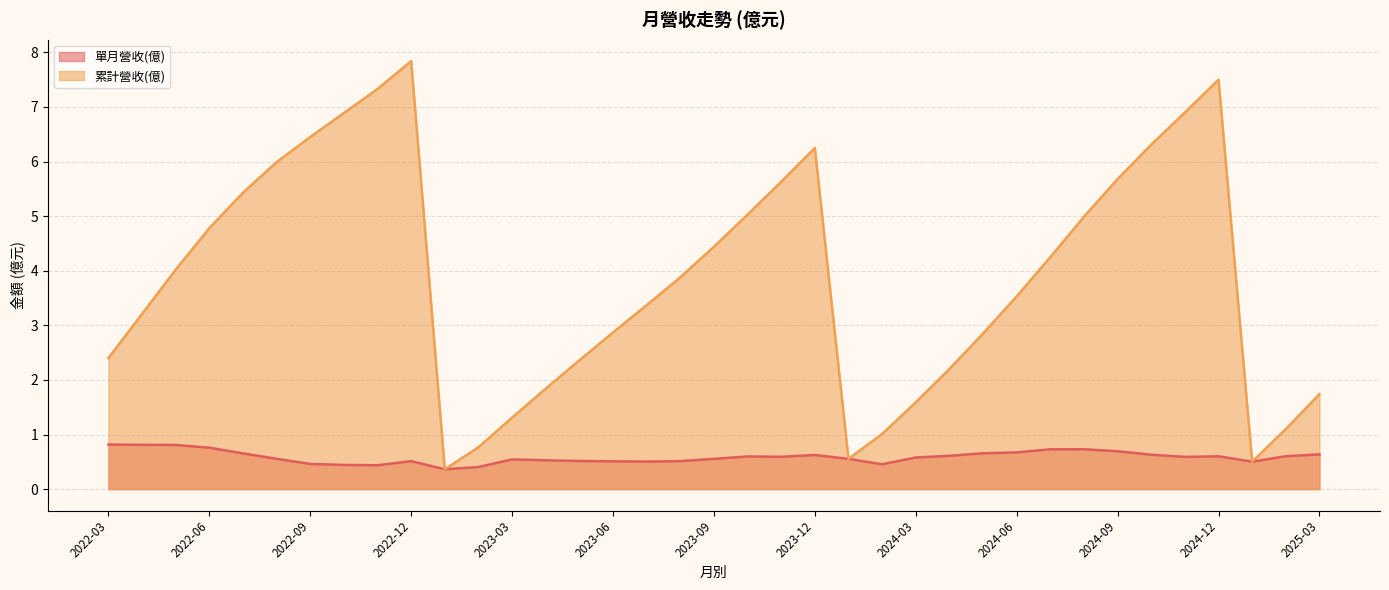

What is the difference between the second highest and second lowest values in the 單月營收(億) series?

0.4